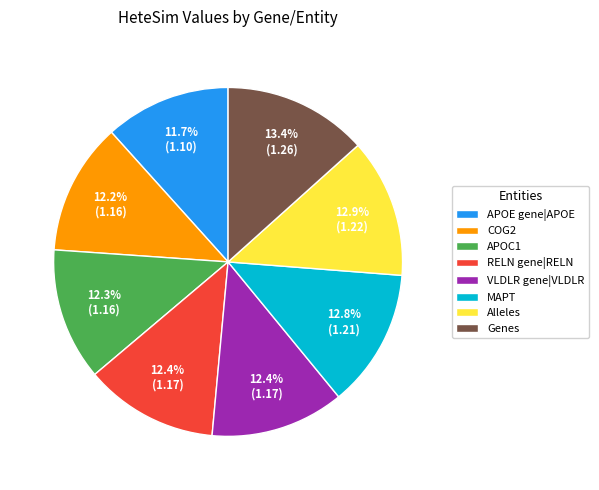

To the nearest percent, what is the difference between the largest and smallest slice percentages?

2%